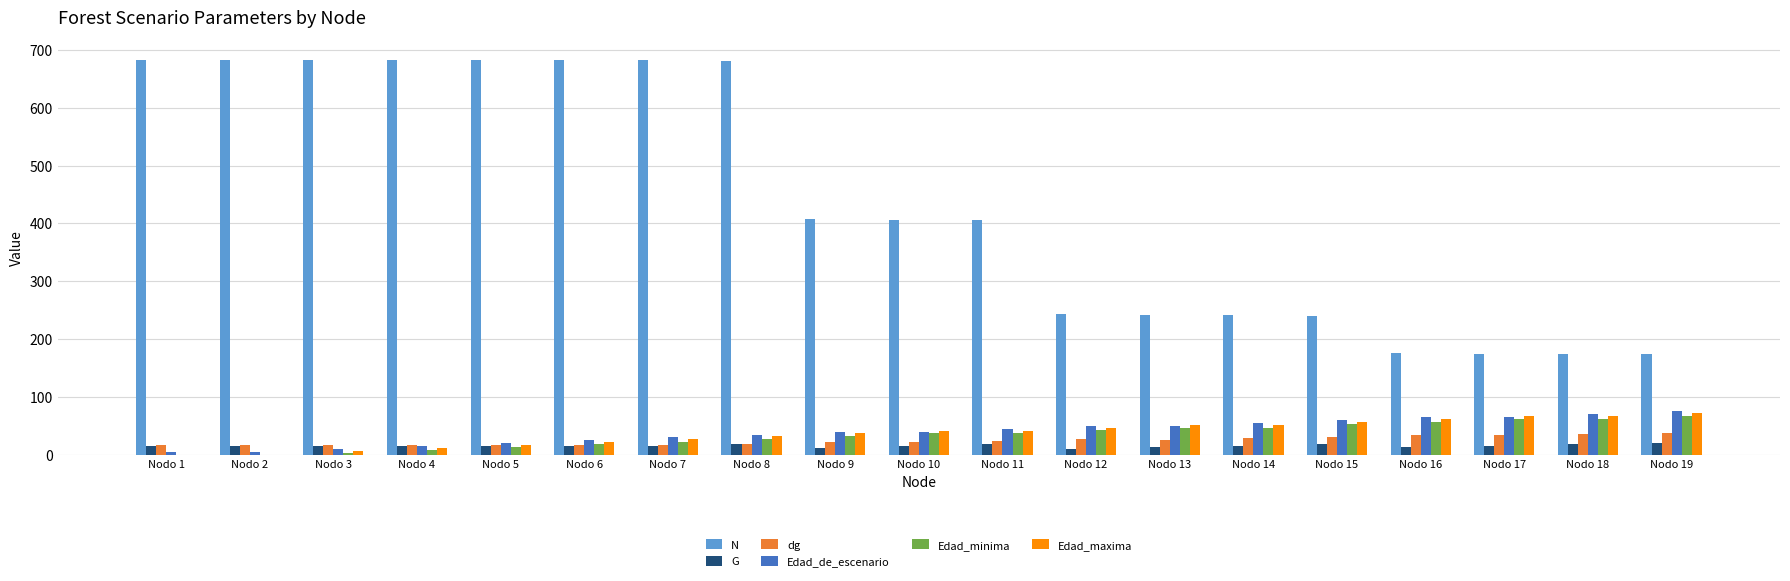

What is the sum of all Edad_de_escenario values?

760.0